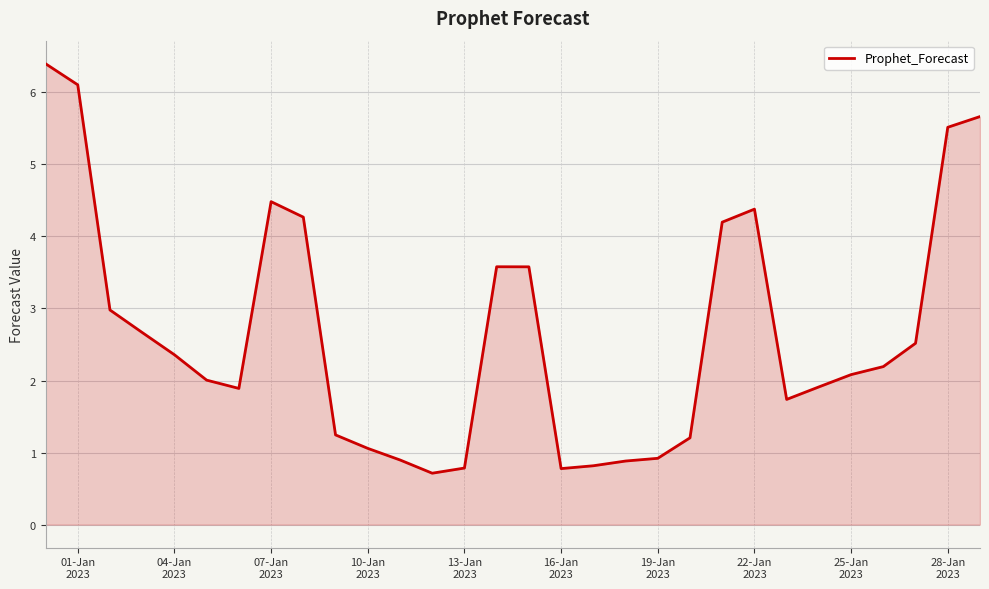

What is the greatest value displayed?

6.4